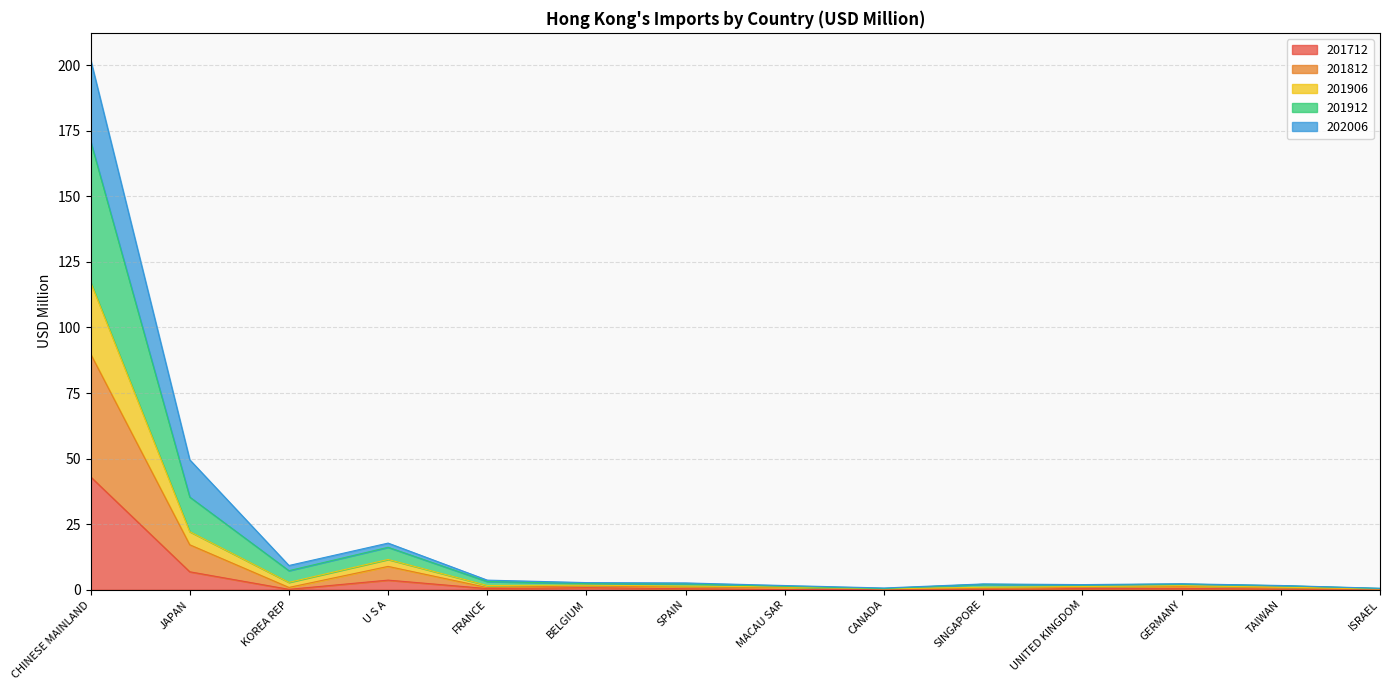

The value of 201812 at KOREA REP is 0.9. True or false?

True